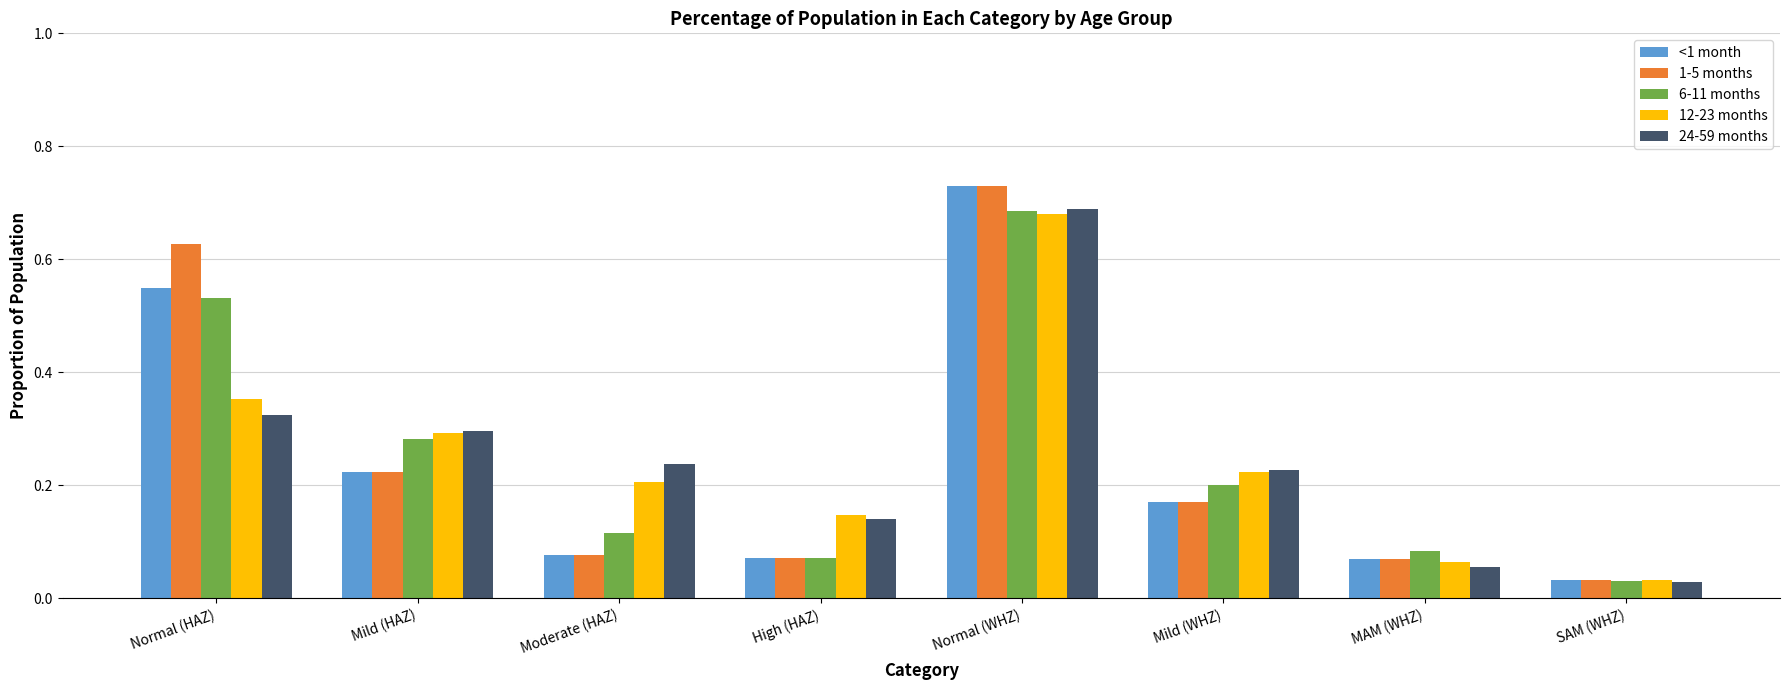

What are all the series names shown in the legend?

<1 month, 1-5 months, 6-11 months, 12-23 months, 24-59 months